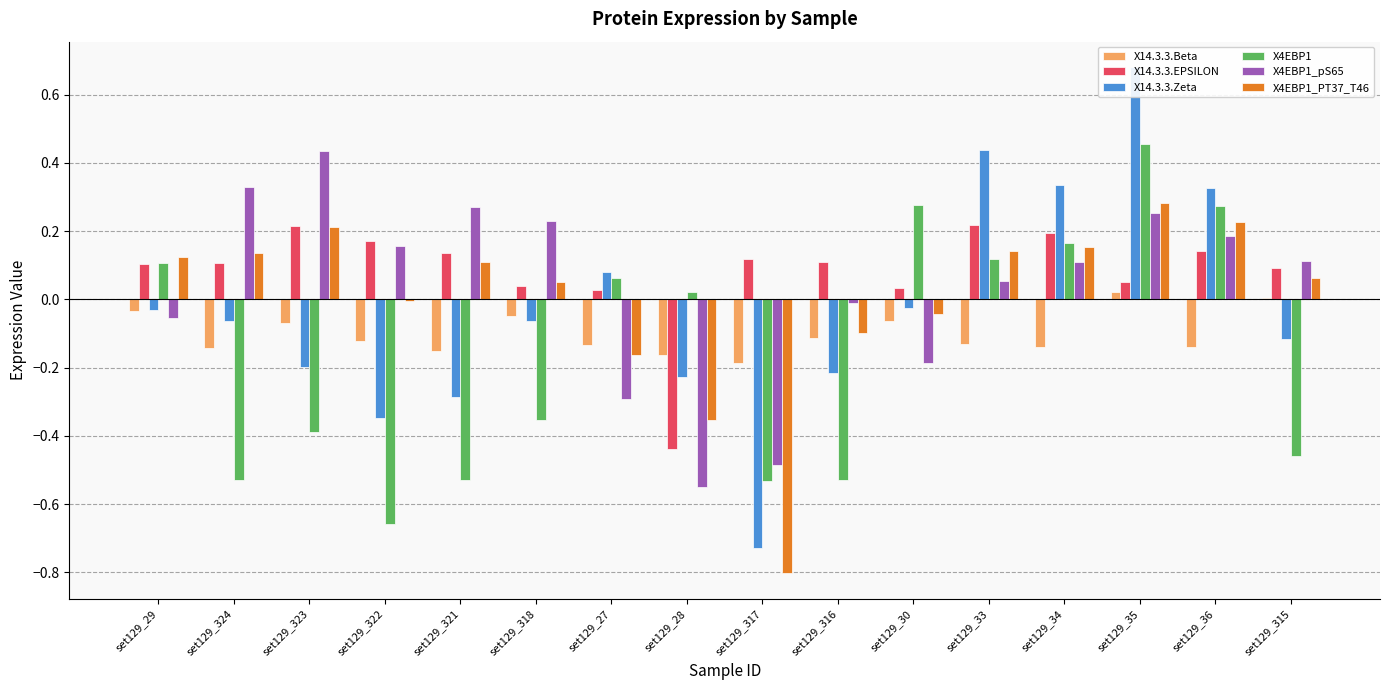

What is the sum of the X14.3.3.Beta values at set129_36 and set129_35?

-0.1